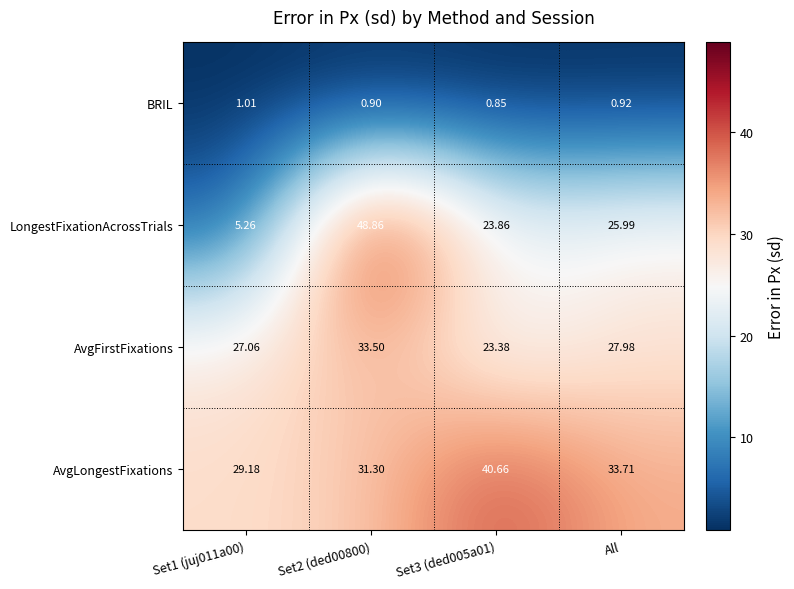

What is the total value across all series at Set2 (ded00800)?

114.6